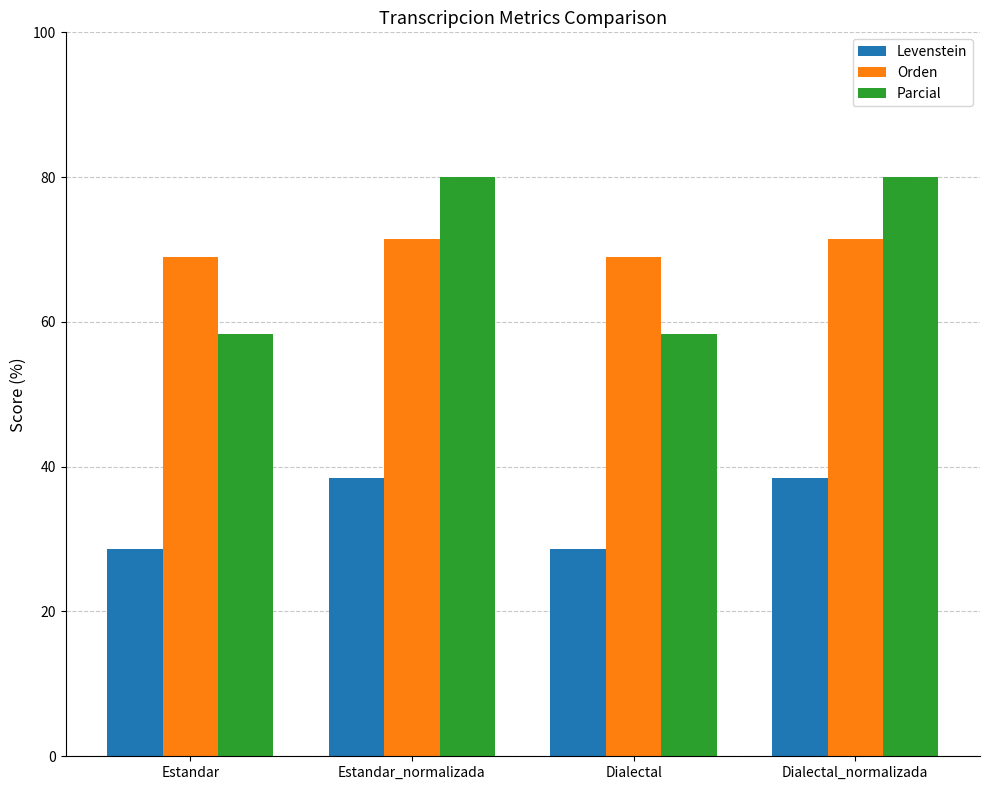

At Estandar_normalizada, list the series in order from largest to smallest.

Parcial, Orden, Levenstein